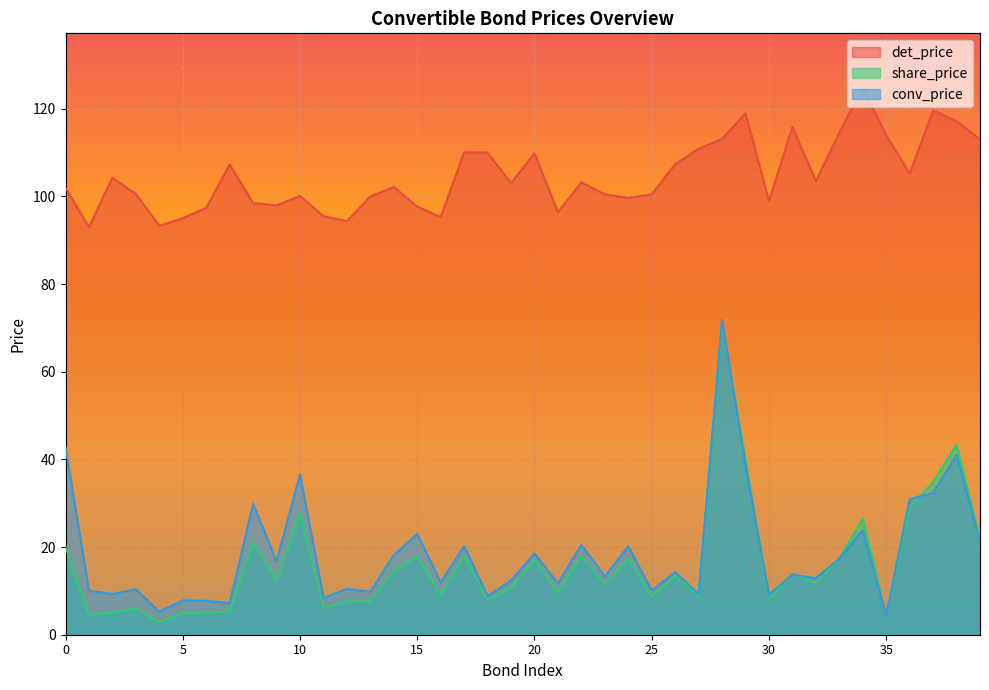

Reading left to right, list all the values displayed in this chart.

det_price: 0=102.0	1=93.0	2=104.3	3=100.6	4=93.3	5=95.0	6=97.4	7=107.3	8=98.5	9=98.0	10=100.1	11=95.5	12=94.4	13=100.0	14=102.2	15=97.7	16=95.3	17=110.1	18=110.0	19=103.1	20=109.8	21=96.4	22=103.2	23=100.5	24=99.7	25=100.5	26=107.4	27=110.9	28=113.2	29=119.0	30=99.0	31=115.9	32=103.5	33=114.6	34=124.8	35=114.0	36=105.2	37=119.7	38=117.2	39=113.0
share_price: 0=20.0	1=4.5	2=5.0	3=6.0	4=2.9	5=4.9	6=5.0	7=5.3	8=21.1	9=12.3	10=27.8	11=6.1	12=7.5	13=7.5	14=14.7	15=17.8	16=9.1	17=18.0	18=8.0	19=10.6	20=17.0	21=9.6	22=18.0	23=11.5	24=17.3	25=8.7	26=13.3	27=9.0	28=71.0	29=40.0	30=7.9	31=13.9	32=11.7	33=17.4	34=26.4	35=4.4	36=29.1	37=34.8	38=43.4	39=21.7
conv_price: 0=42.8	1=10.0	2=9.3	3=10.4	4=5.2	5=7.8	6=7.7	7=7.2	8=29.9	9=16.7	10=36.6	11=8.4	12=10.4	13=9.8	14=18.2	15=23.0	16=11.9	17=20.2	18=8.8	19=12.4	20=18.5	21=11.7	22=20.5	23=13.3	24=20.2	25=10.1	26=14.3	27=9.3	28=71.9	29=38.5	30=9.2	31=13.7	32=12.9	33=17.3	34=23.9	35=4.3	36=30.9	37=32.4	38=41.0	39=21.2